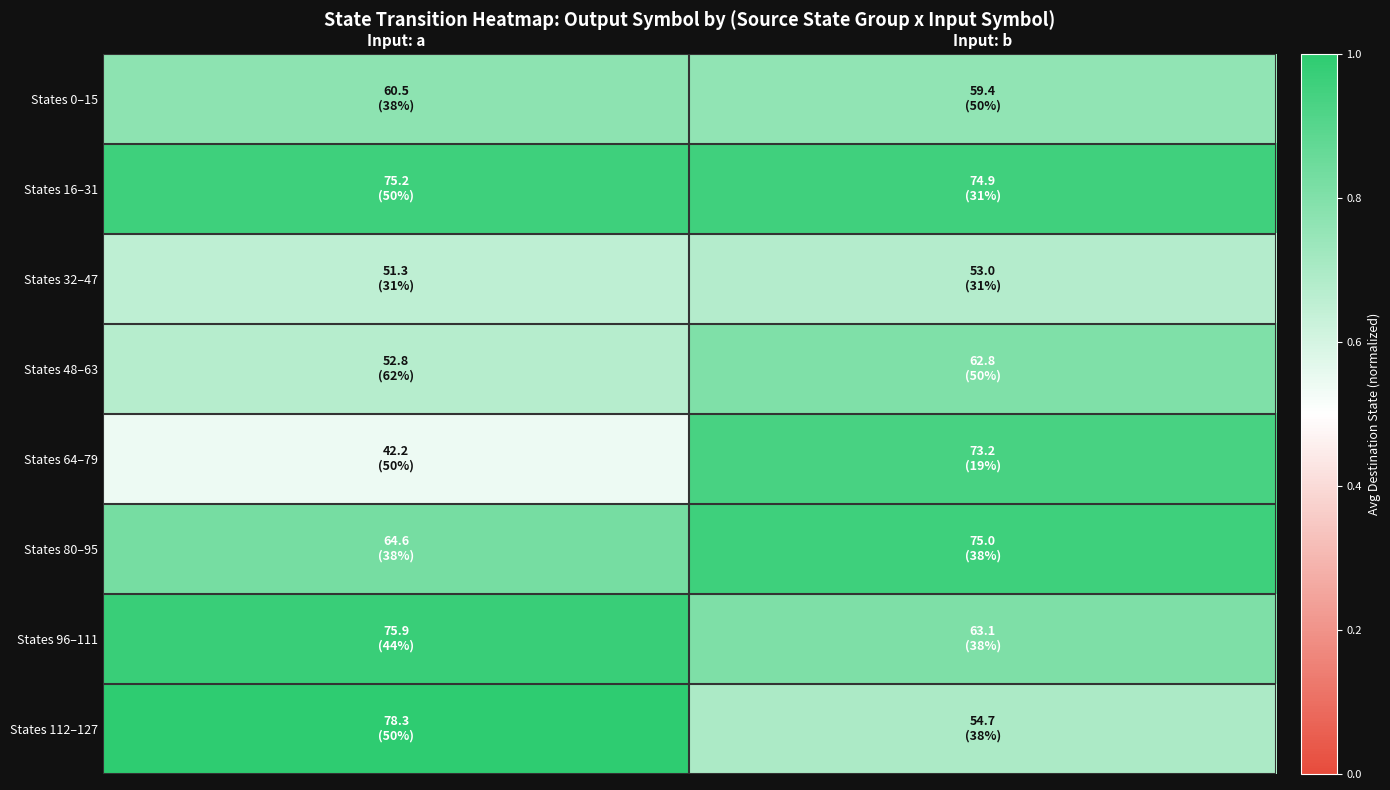

What is the difference between the highest and lowest values at Input: a?

0.5